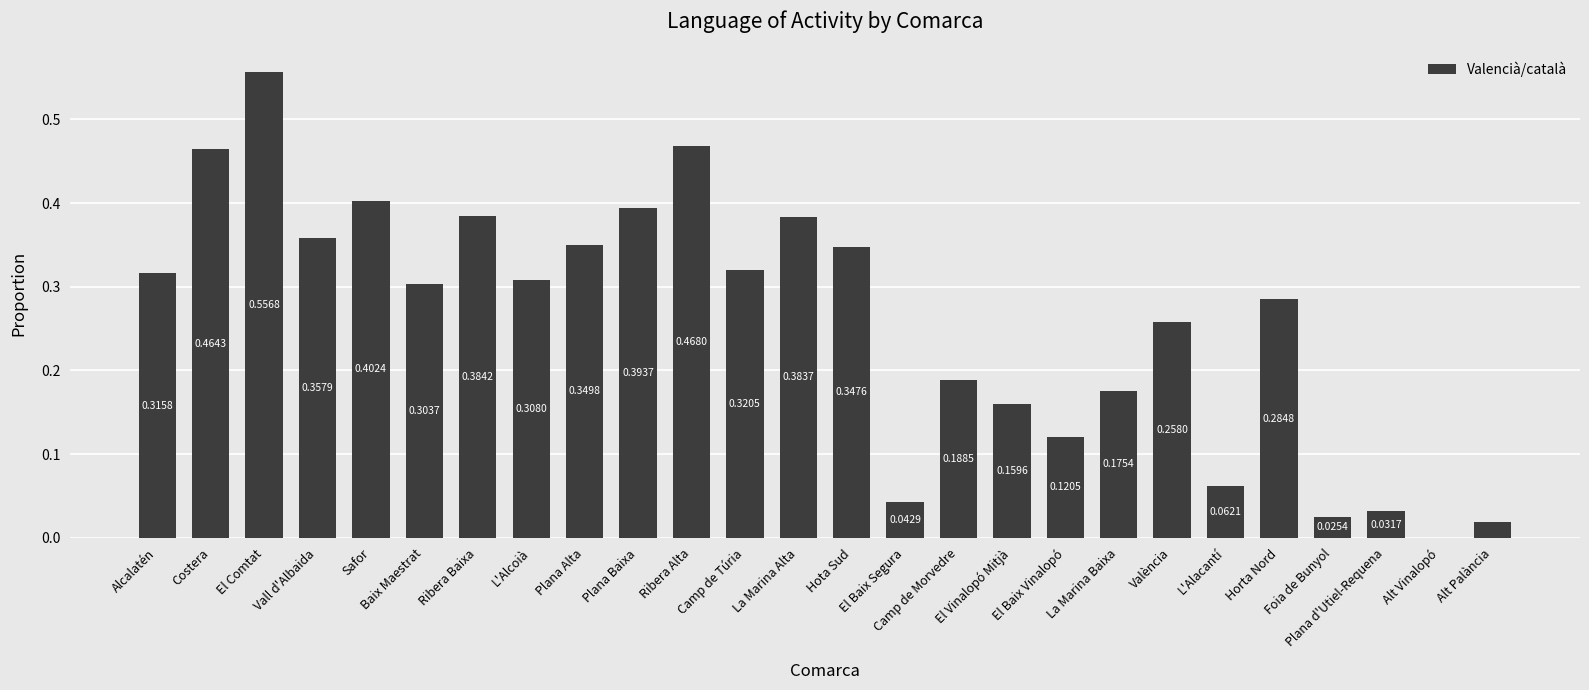

What is the sum of all values?

6.7